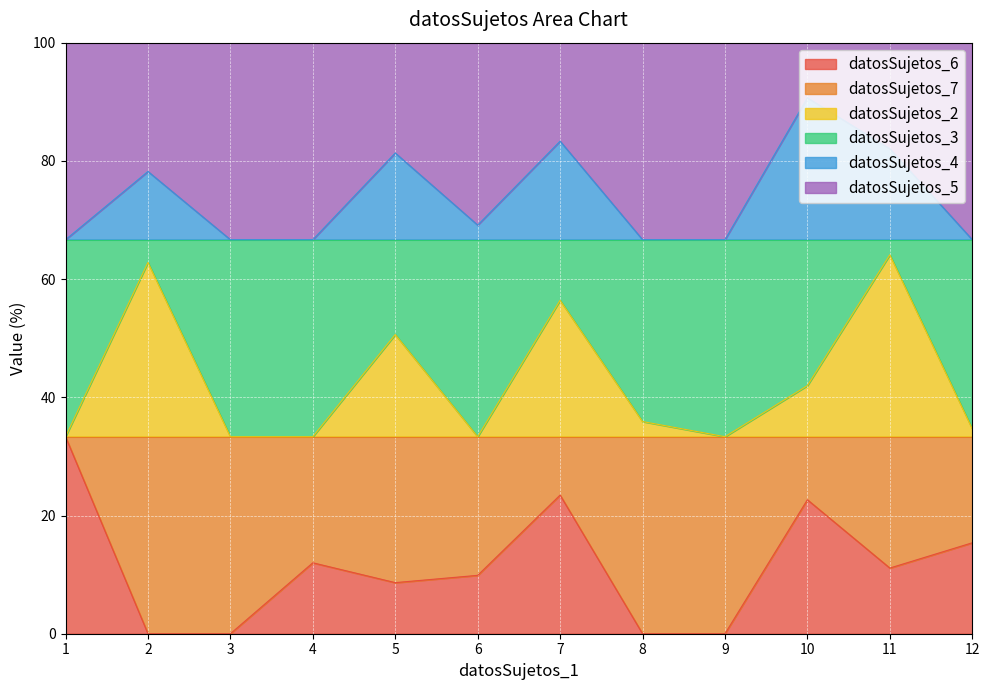

Between 10 and 7, which is larger?

7